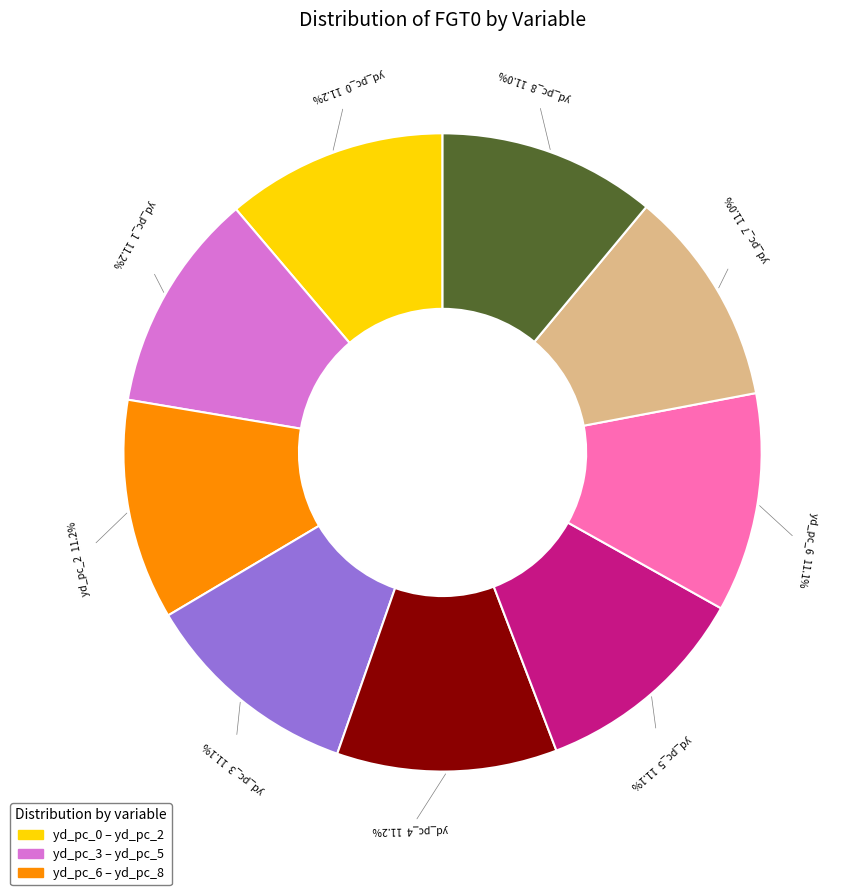

Is there a majority slice in this chart?

No